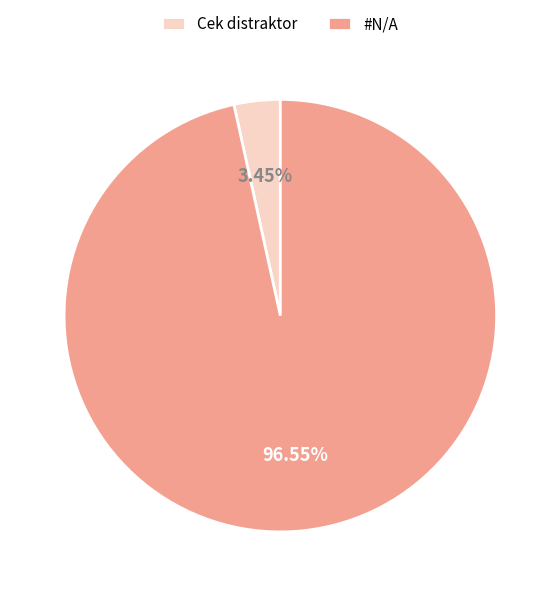

To the nearest percent, what percentage of the pie is #N/A?

97%